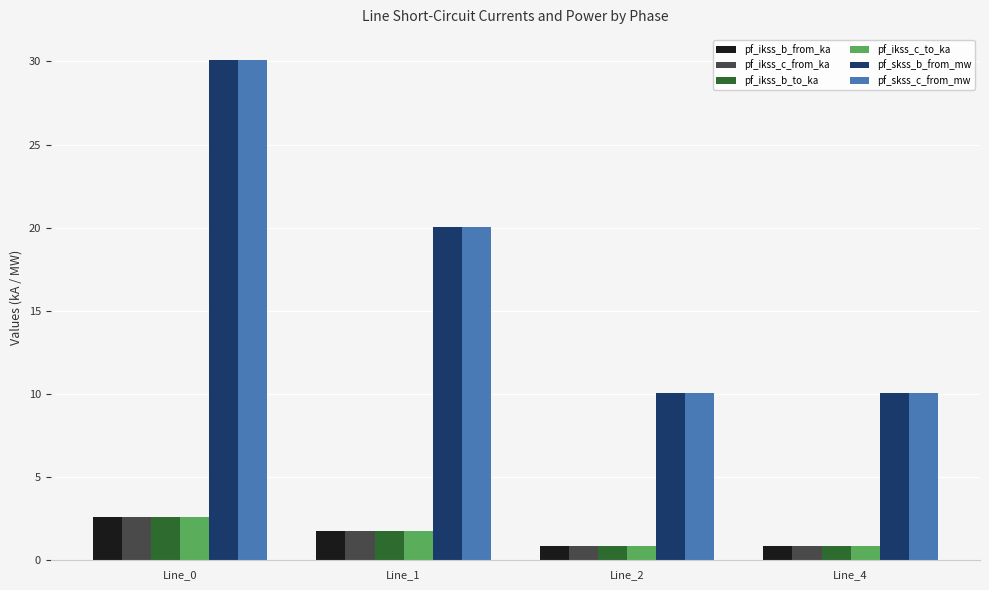

Count the number of categories in the chart.

4